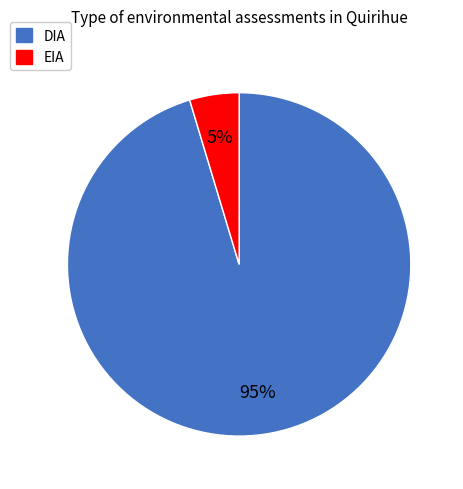

To the nearest percent, what is the average slice percentage?

50%